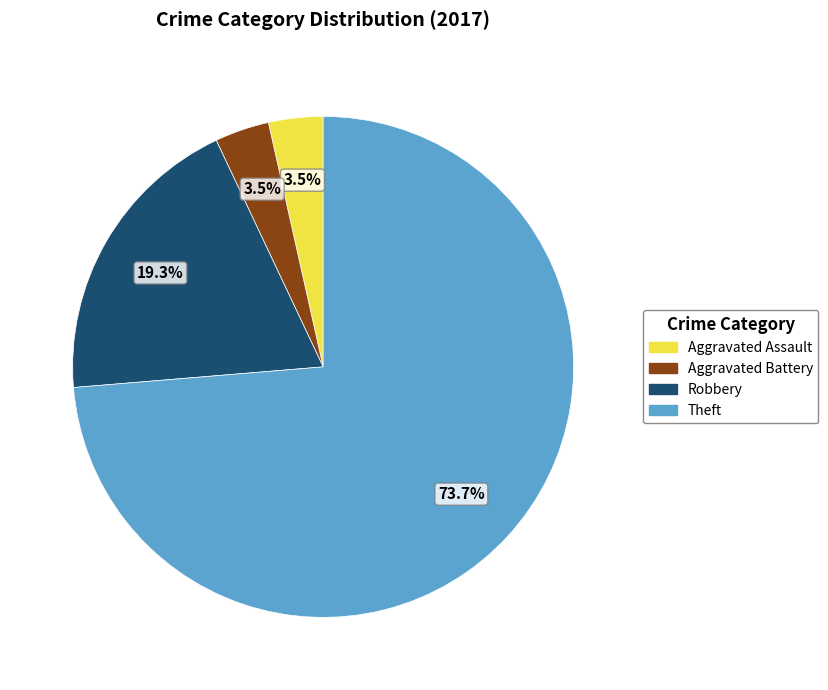

What is the largest slice in the pie chart?

Theft